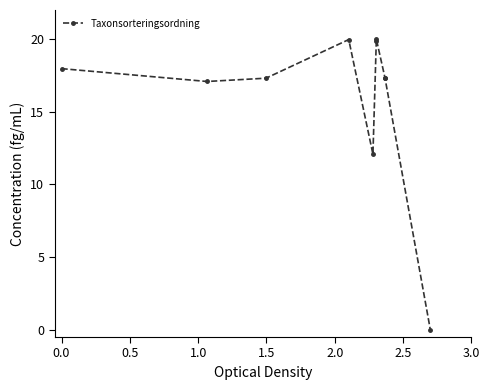

How many interior local valleys (lower than both neighbors) does the data have?

2